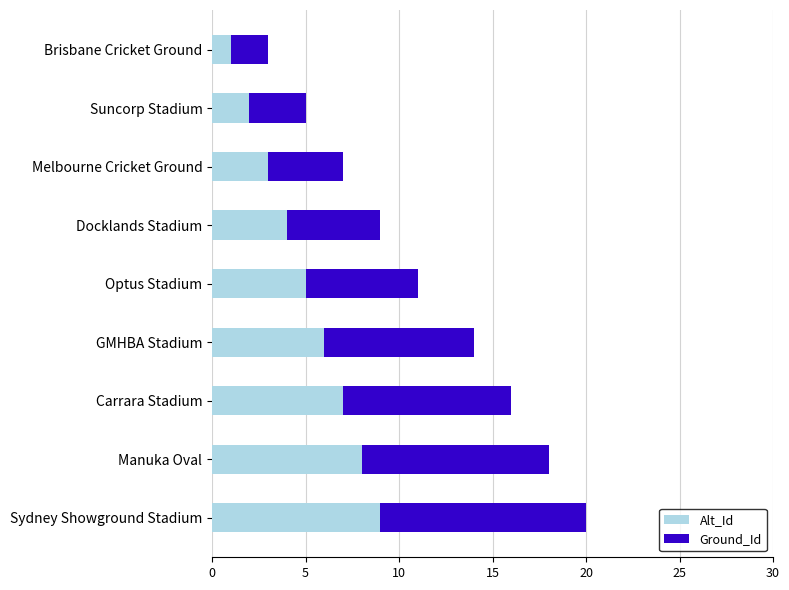

What is the maximum value for Alt_Id?

9